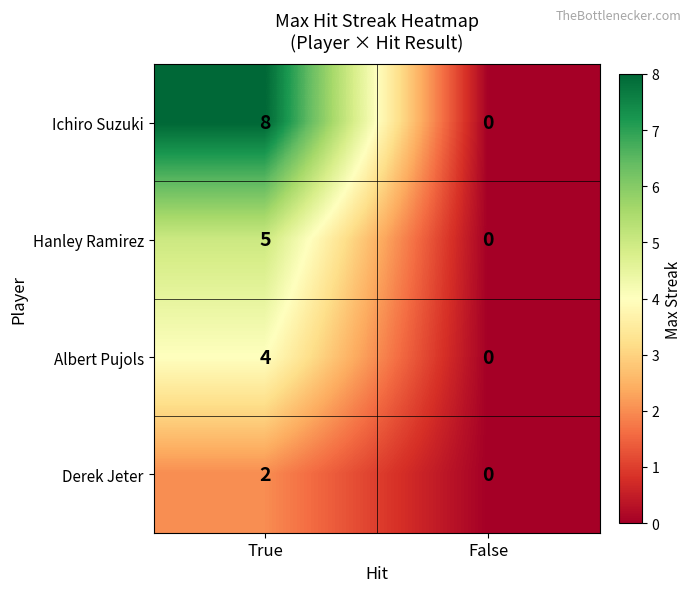

Rank the series by their maximum value, from lowest to highest.

Derek Jeter, Albert Pujols, Hanley Ramirez, Ichiro Suzuki